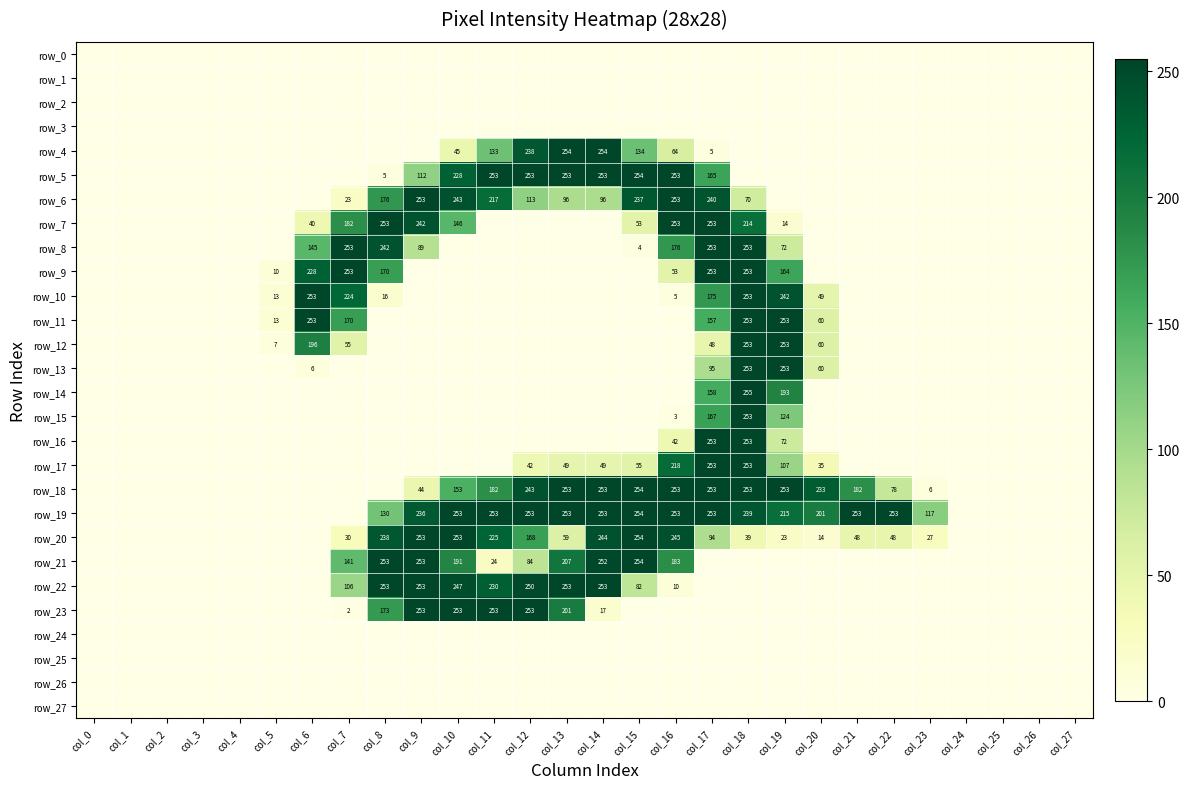

What is the difference between the maximum and second lowest values in the row_17 series?

253